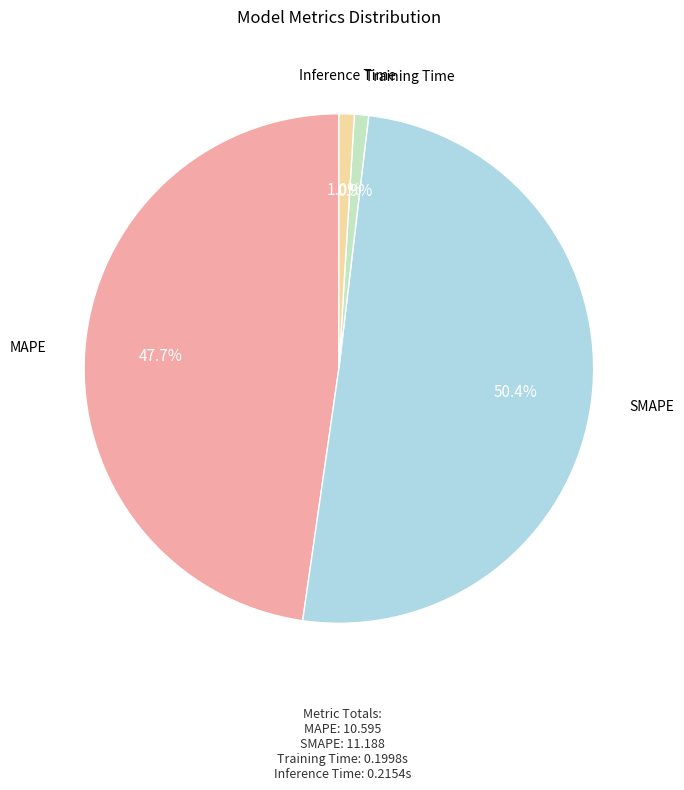

How many slices are in this pie chart?

4